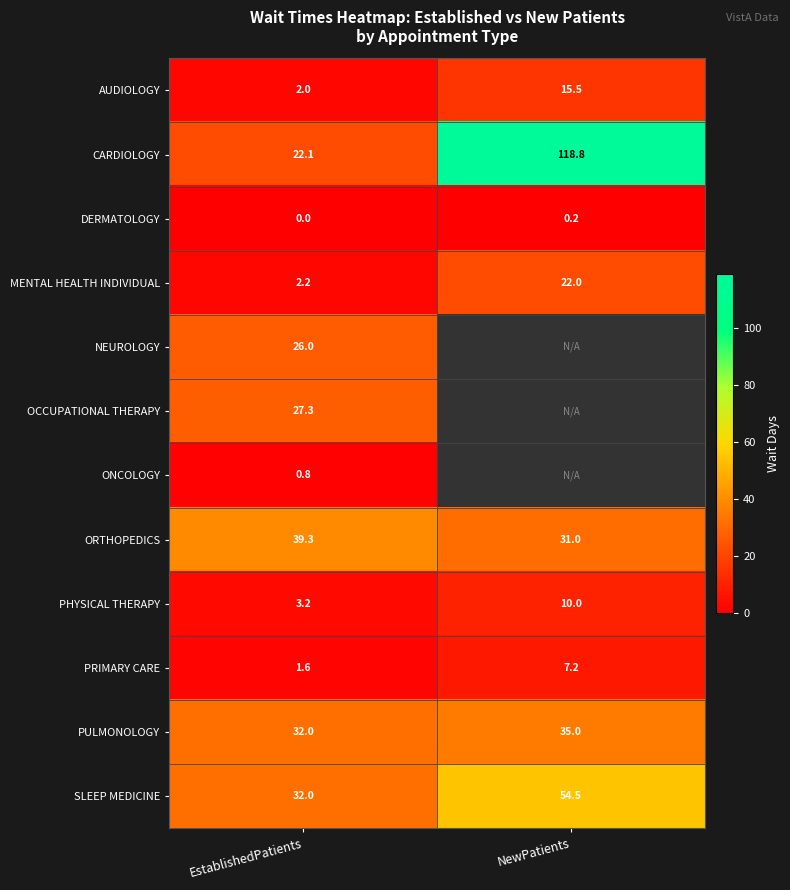

At which label does AUDIOLOGY first exceed 15?

NewPatients